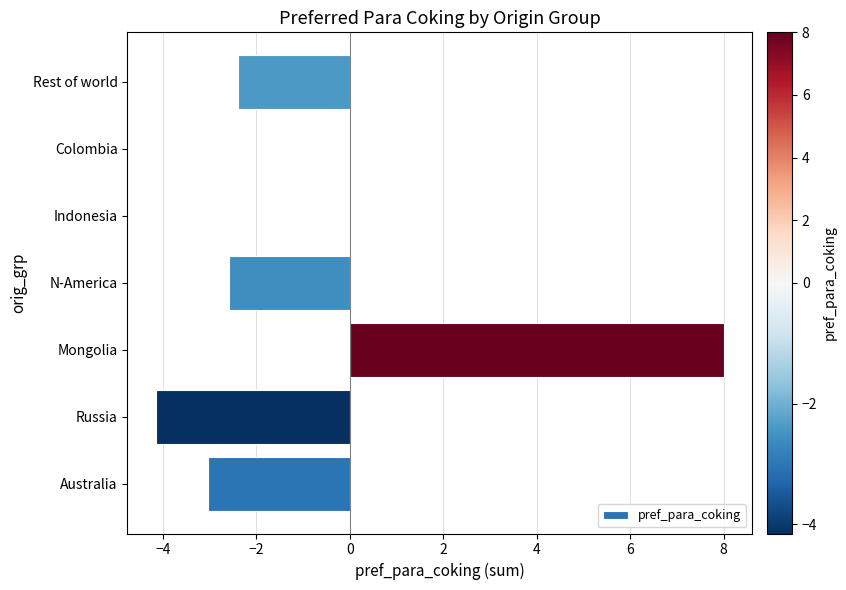

What is the sum of the values at Australia and N-America?

-5.6